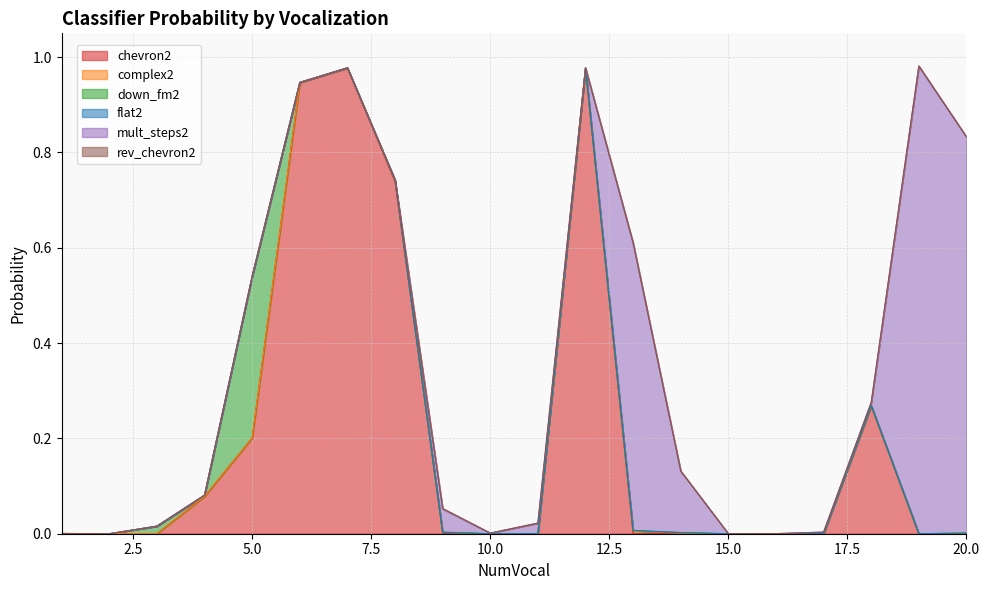

At which label is down_fm2 closest to 0?

19